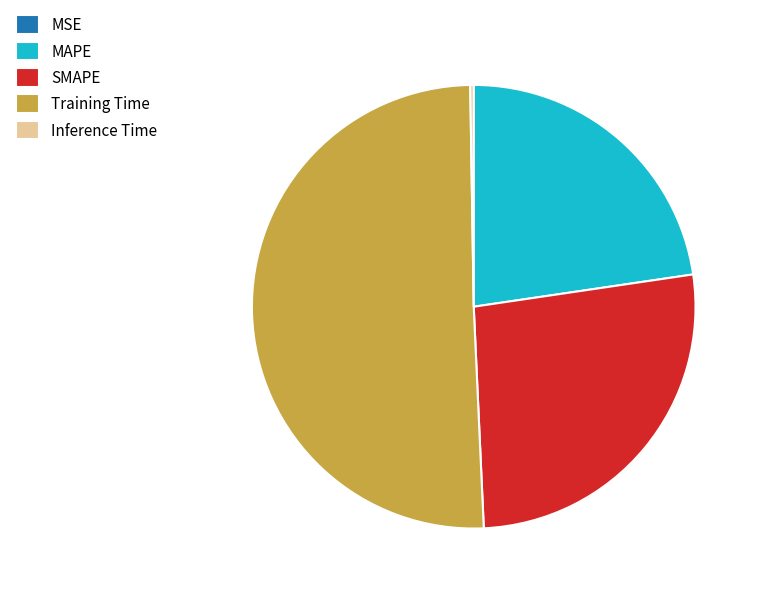

Between MAPE and Training Time, which is larger?

Training Time